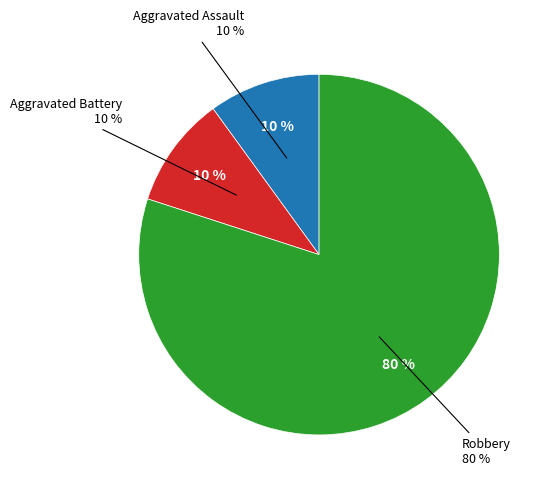

How many segments does this pie chart have?

3